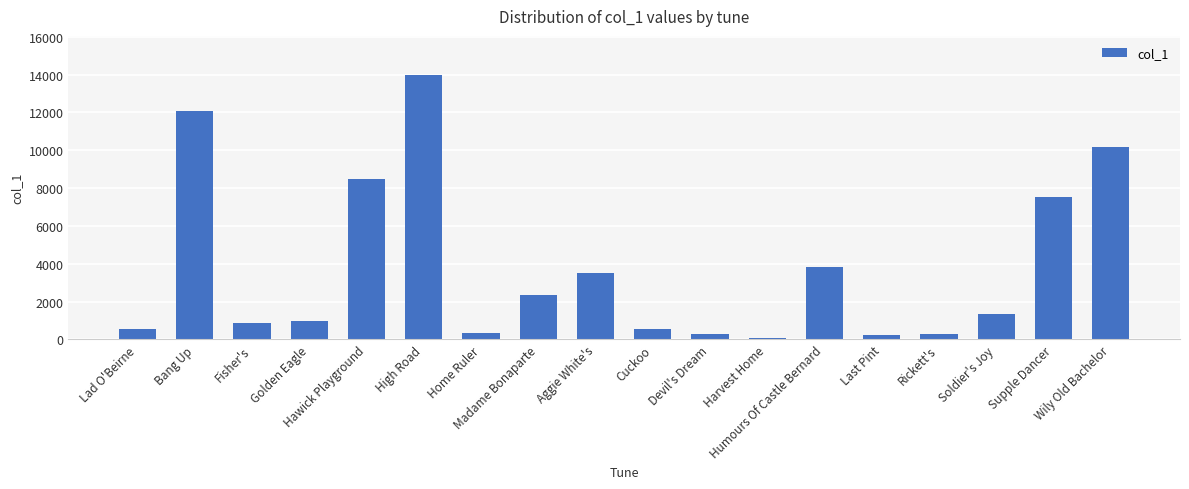

What is the label of the 10th bar from the left?

Cuckoo